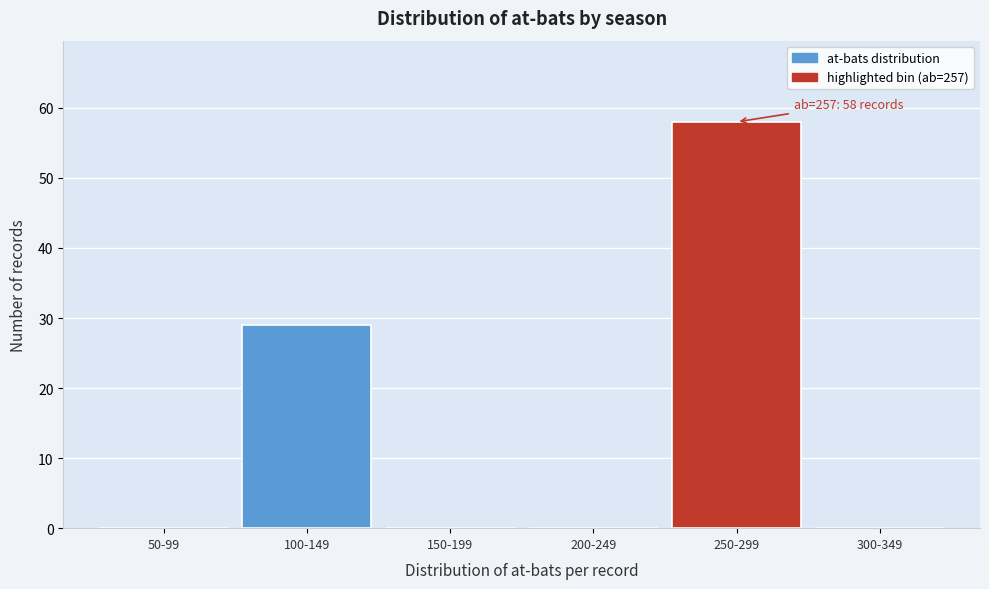

Reading left to right, what are all the values shown in this chart?

50-99=0	100-149=29	150-199=0	200-249=0	250-299=58	300-349=0